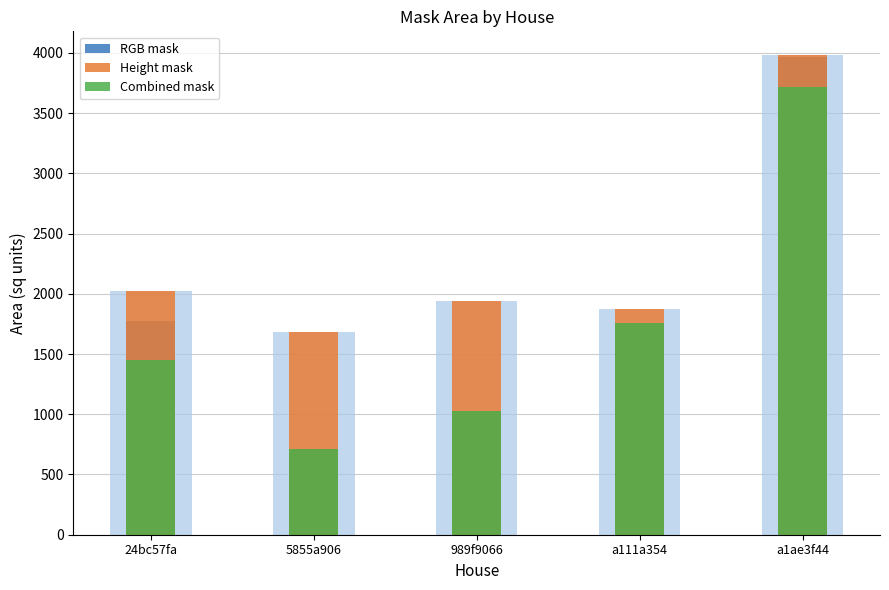

Which category has the lowest value in the RGB mask series?

5855a906